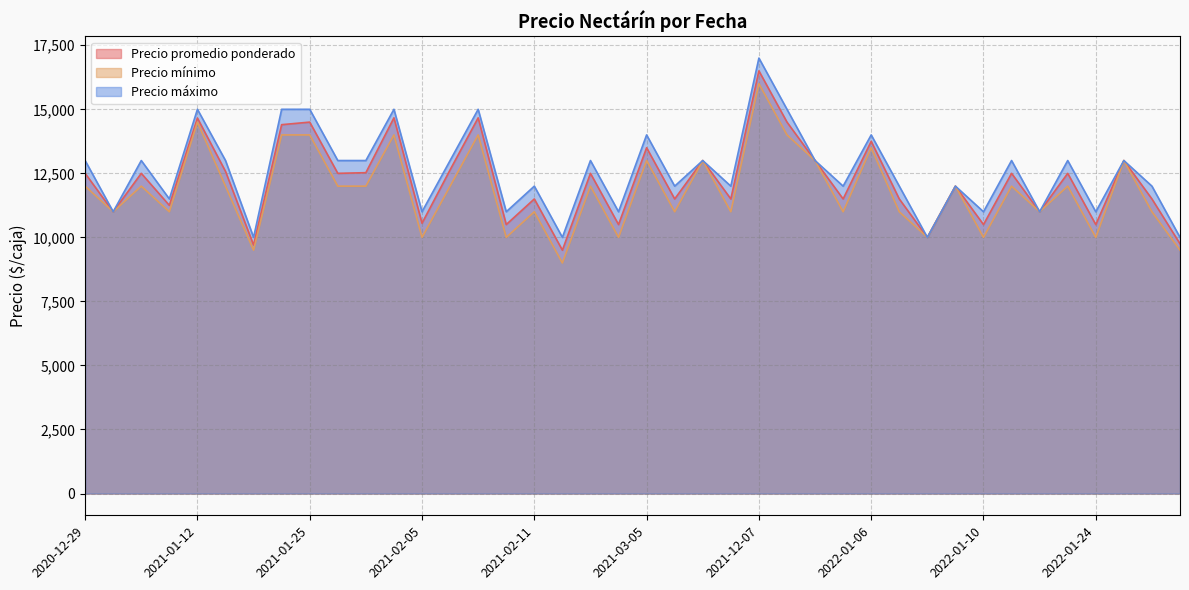

True or false: Precio mínimo and Precio máximo cross at least once.

False